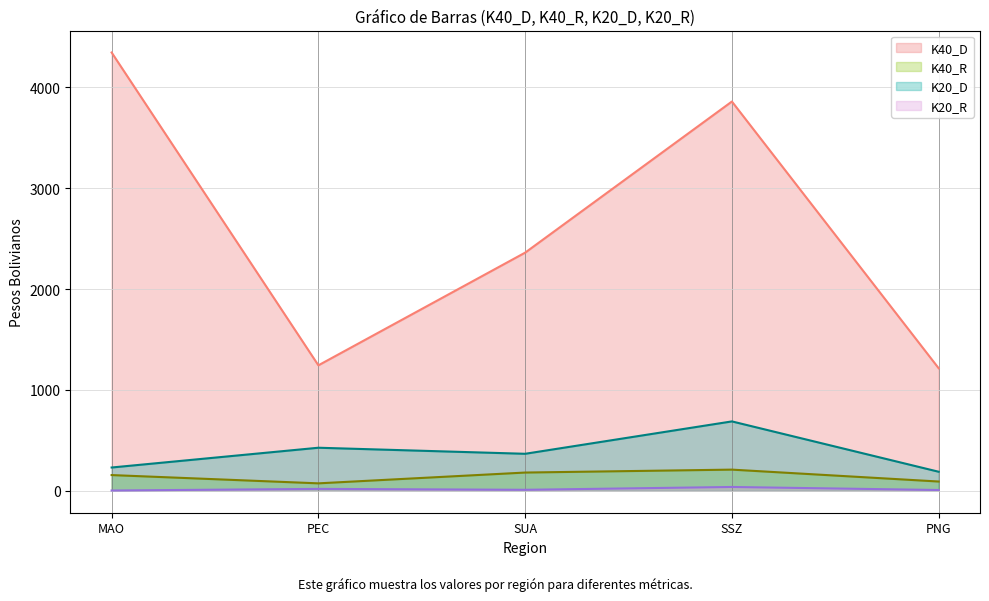

What is the lowest value of the K20_R series?

3